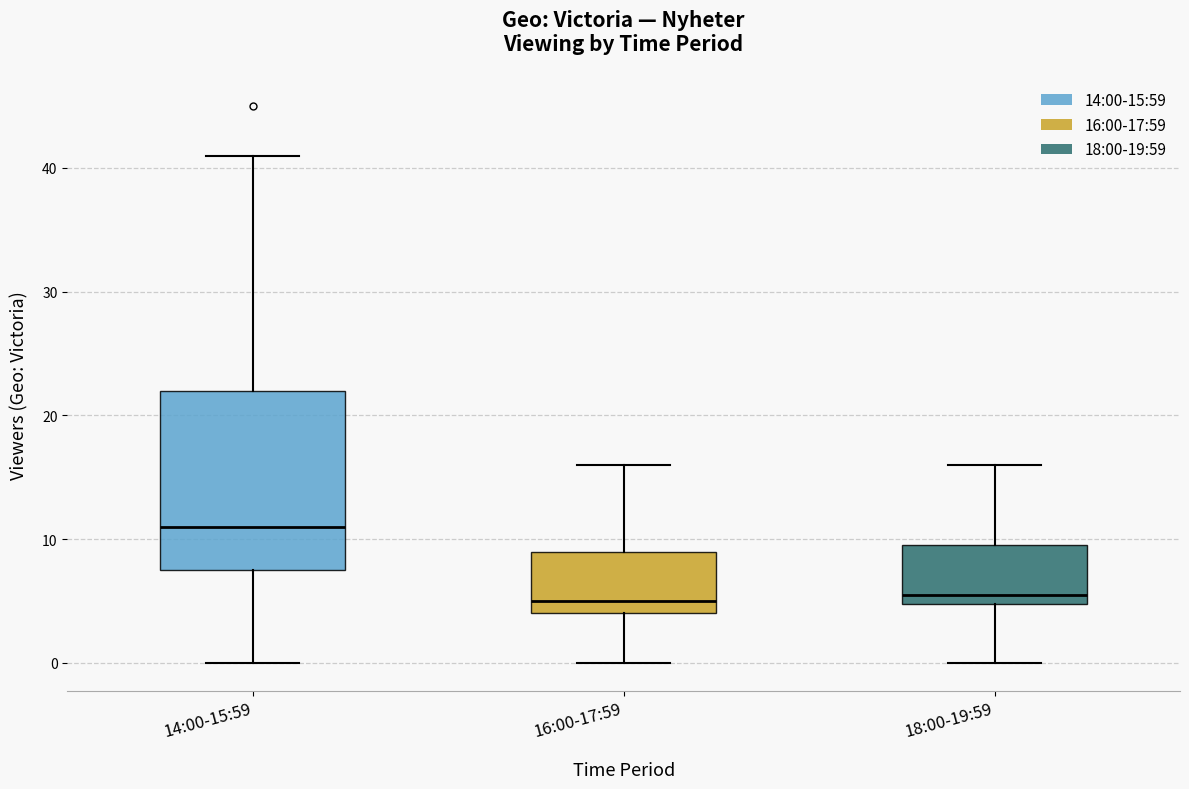

Reading left to right, transcribe this box plot: for each box, give where its median line is, the range the box spans, and where its two whiskers end, as read against the y-axis. The values are not printed on the chart, so give them approximately, as read against the axis.

14:00-15:59: median 11, box 8 to 22, whiskers 0 to 41
16:00-17:59: median 5, box 4 to 9, whiskers 0 to 16
18:00-19:59: median 6, box 5 to 10, whiskers 0 to 16